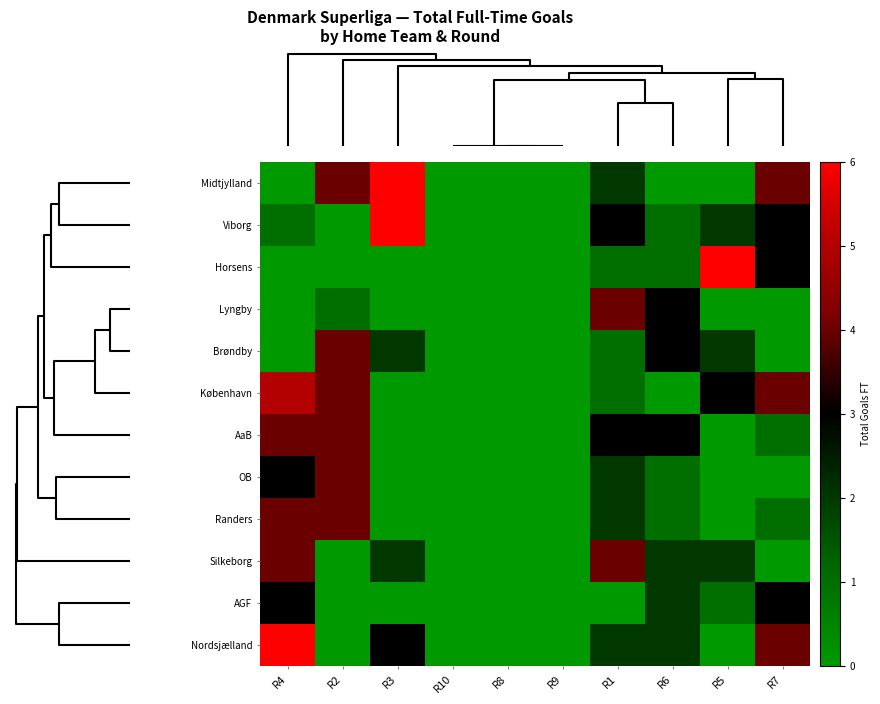

How many data points does each series have?

10